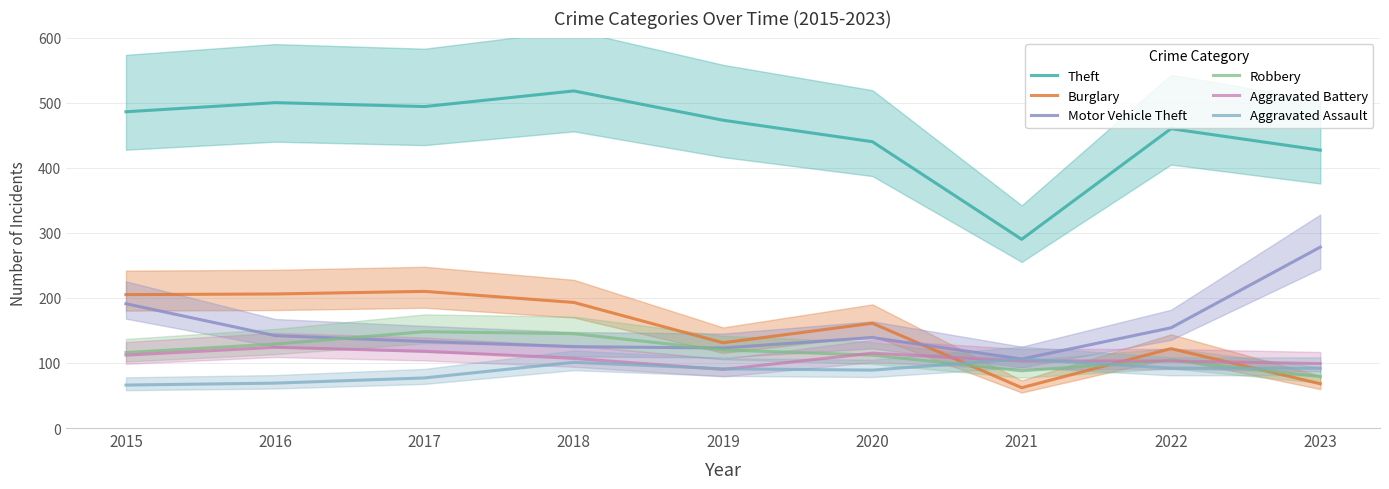

What is the difference between the second highest and second lowest values in the Aggravated Assault series?

32